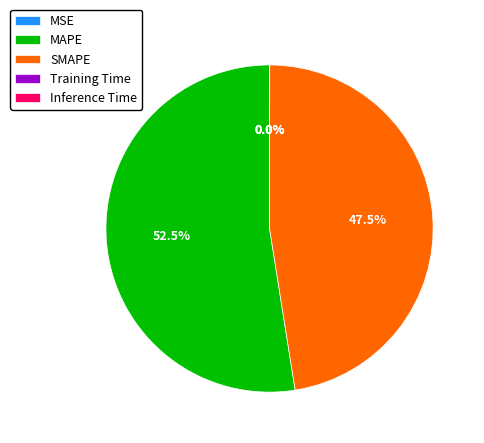

What portion of the pie excludes MAPE?

47.5%